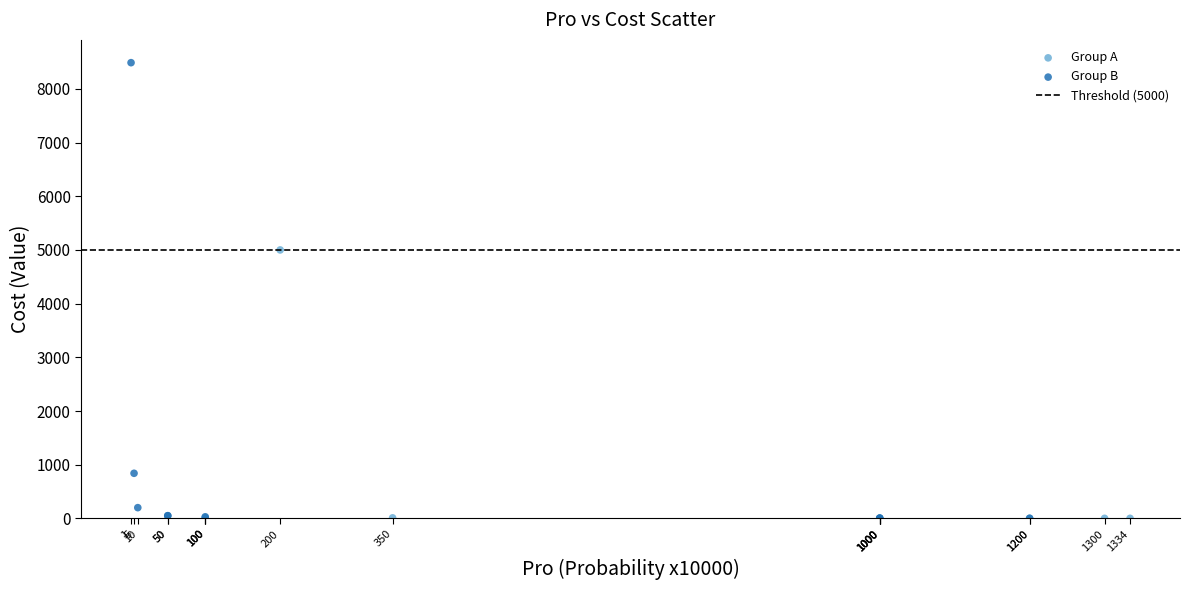

Which series reaches the maximum Y coordinate?

Group B